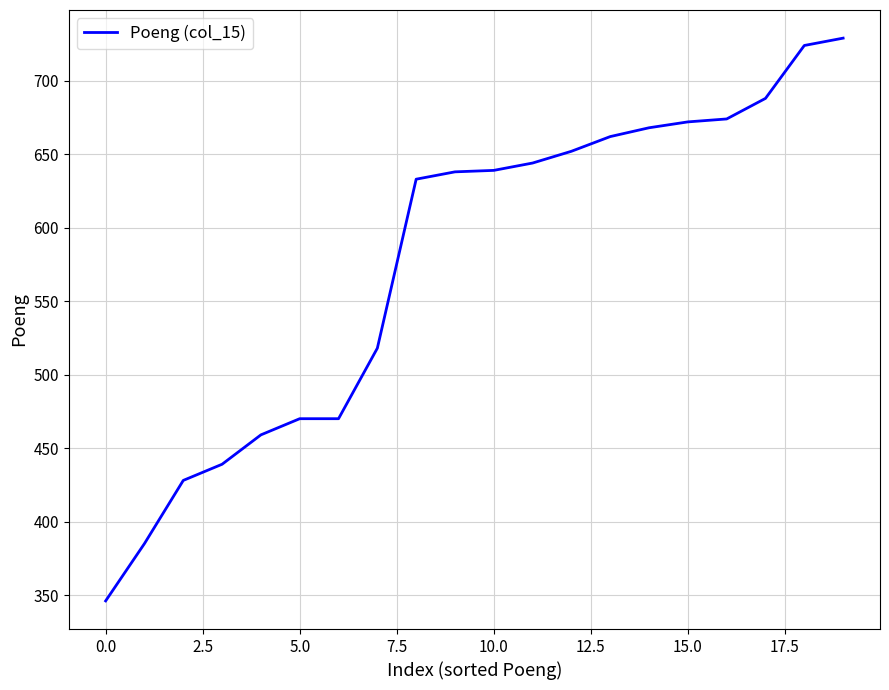

What is the smallest value displayed?

346